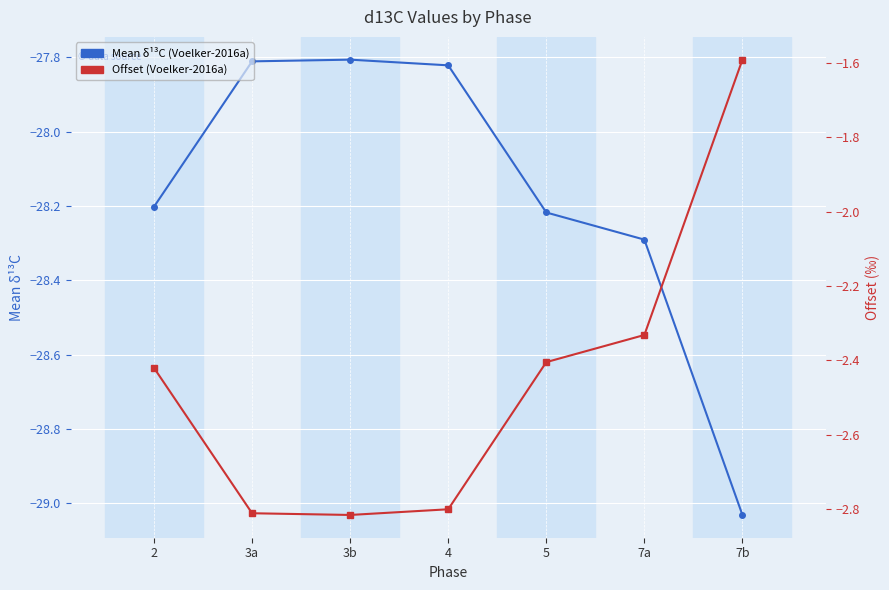

Reading left to right, extract all data points from this chart.

Mean δ¹³C (Voelker-2016a): -28.2	-27.8	-27.8	-27.8	-28.2	-28.3	-29.0
Offset (Voelker-2016a): -2.4	-2.8	-2.8	-2.8	-2.4	-2.3	-1.6